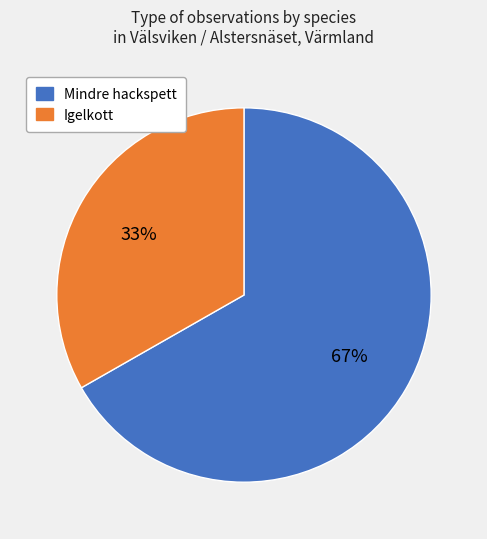

How many segments does this pie chart have?

2